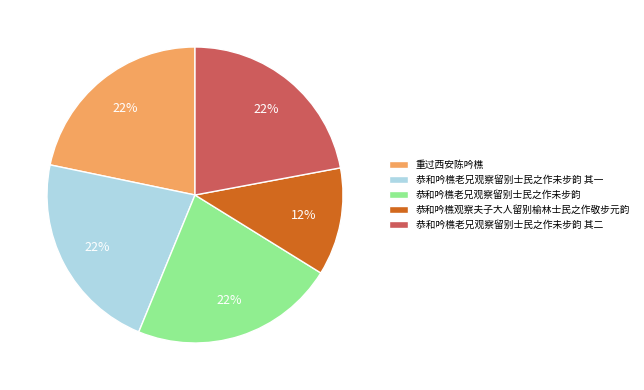

How many segments does this pie chart have?

5